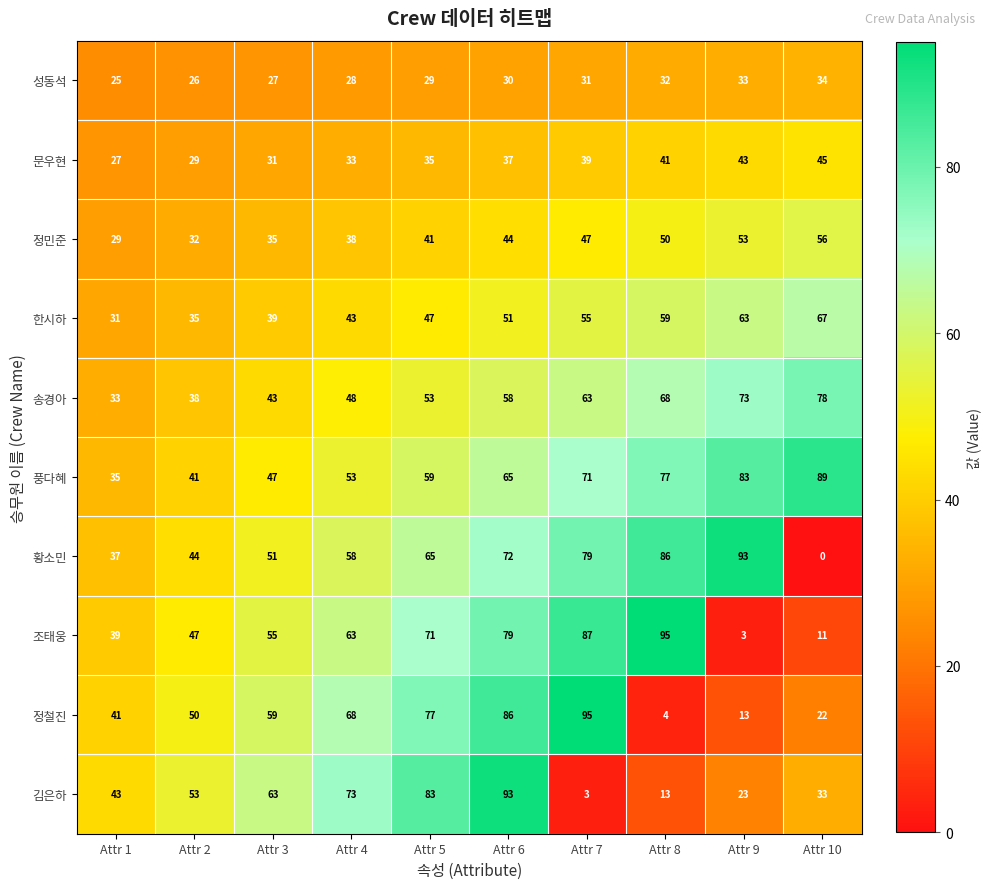

What is the sum of the 조태웅 values at Attr 3 and Attr 6?

134